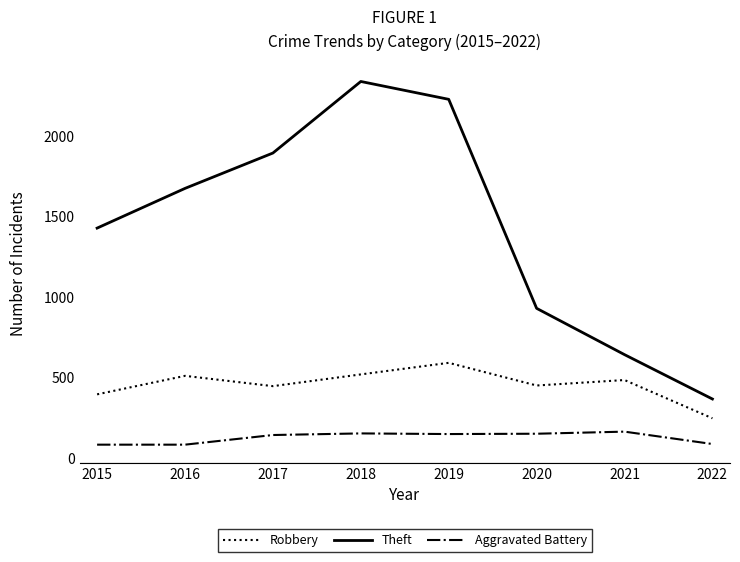

What is the lowest value of the Theft series?

366